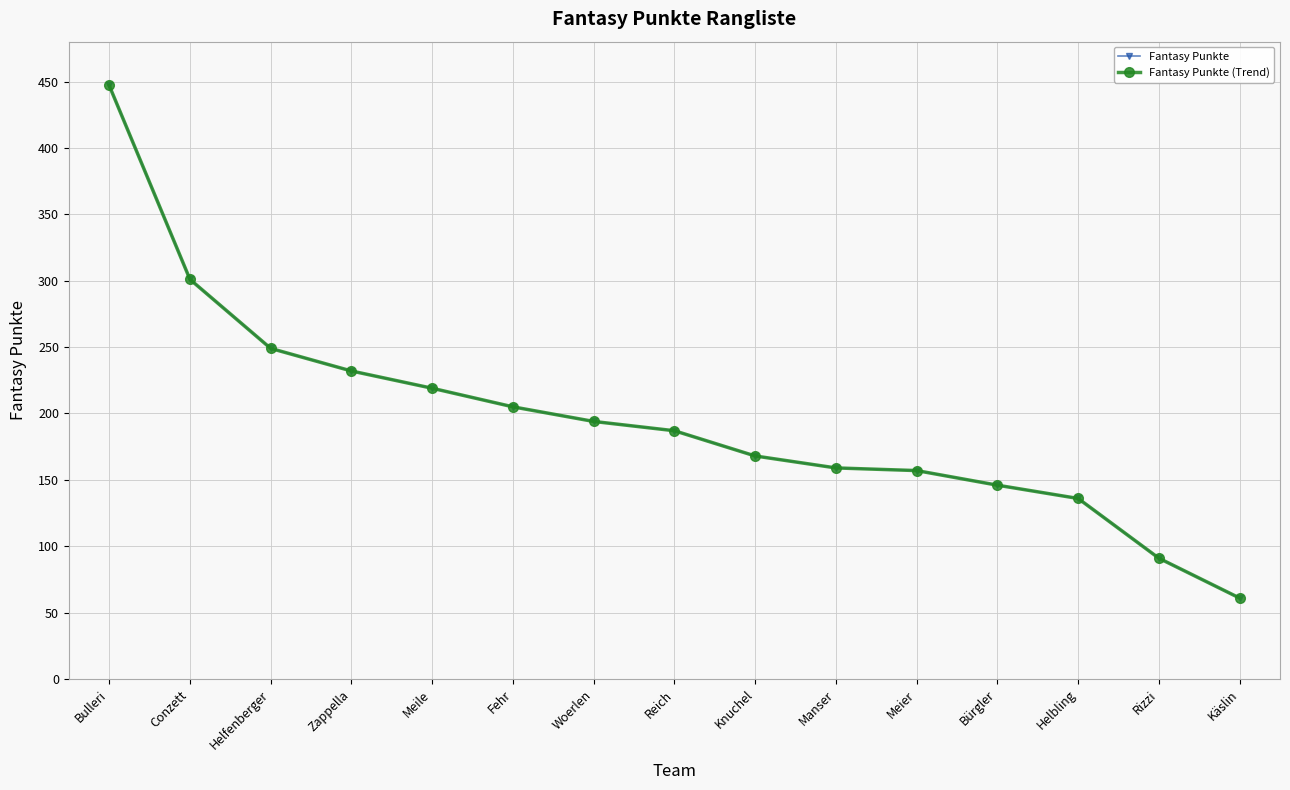

What is the total value across all series at Fehr?

410